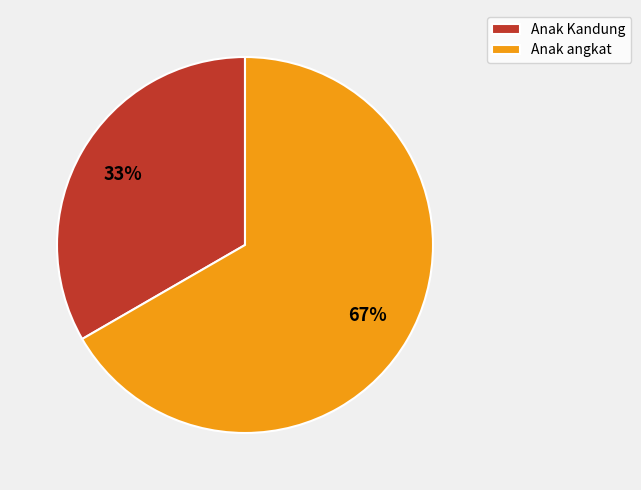

To the nearest percent, what portion does Anak Kandung represent?

33%